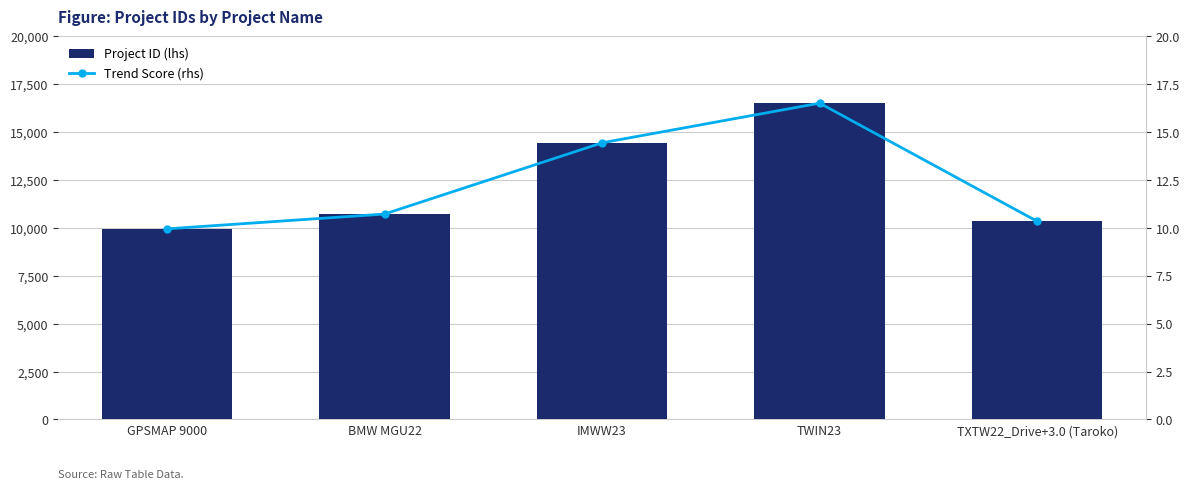

List the labels in order of Trend Score (rhs) value, largest first.

TWIN23, IMWW23, BMW MGU22, TXTW22_Drive+3.0 (Taroko), GPSMAP 9000